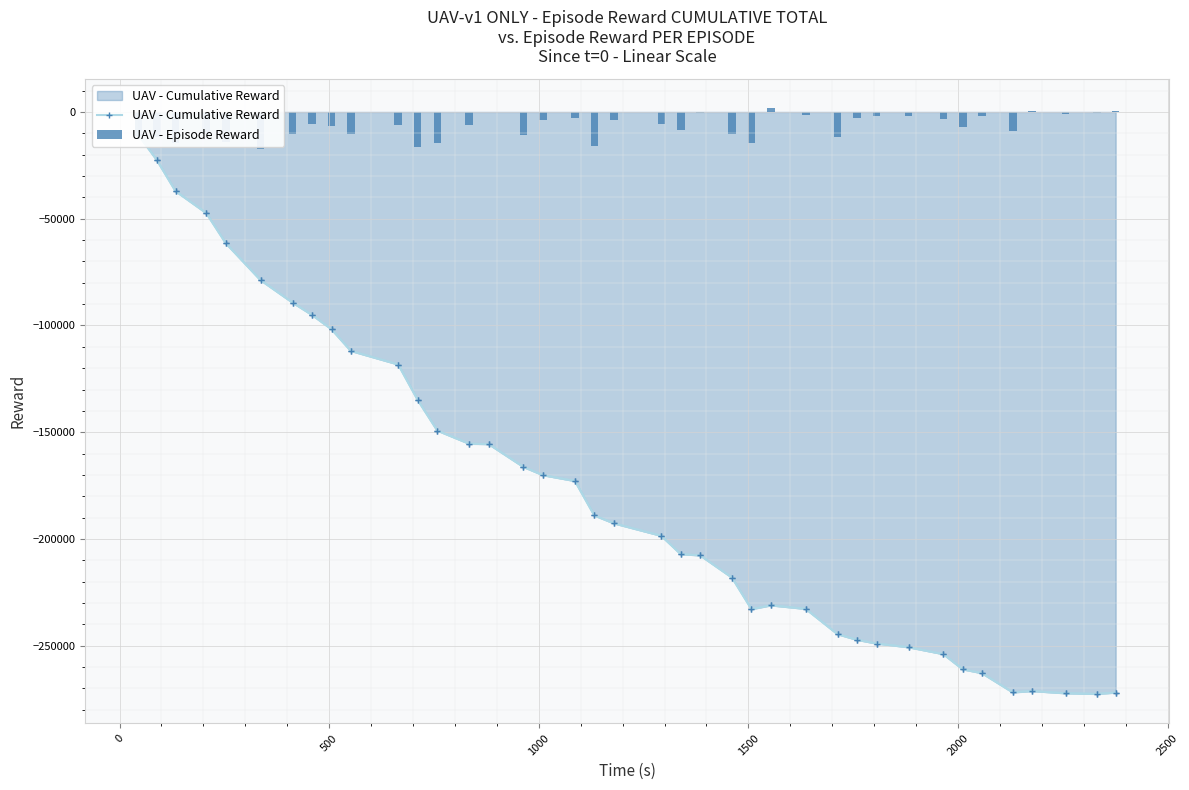

What is the difference between the maximum and minimum values in the UAV - Cumulative Reward series?

261841.7